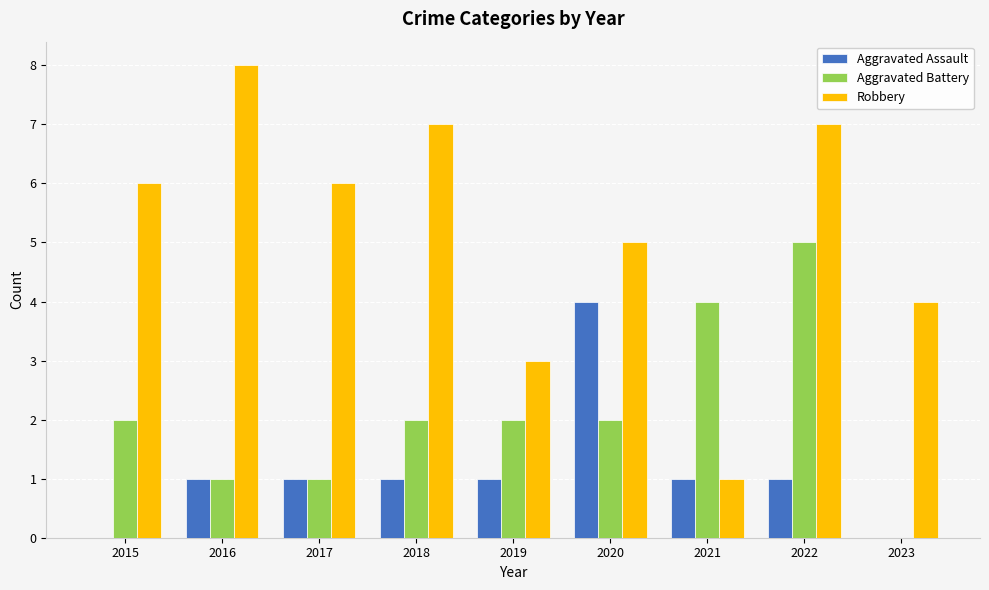

Between 2019 and 2023, which series saw the biggest shift?

Aggravated Battery